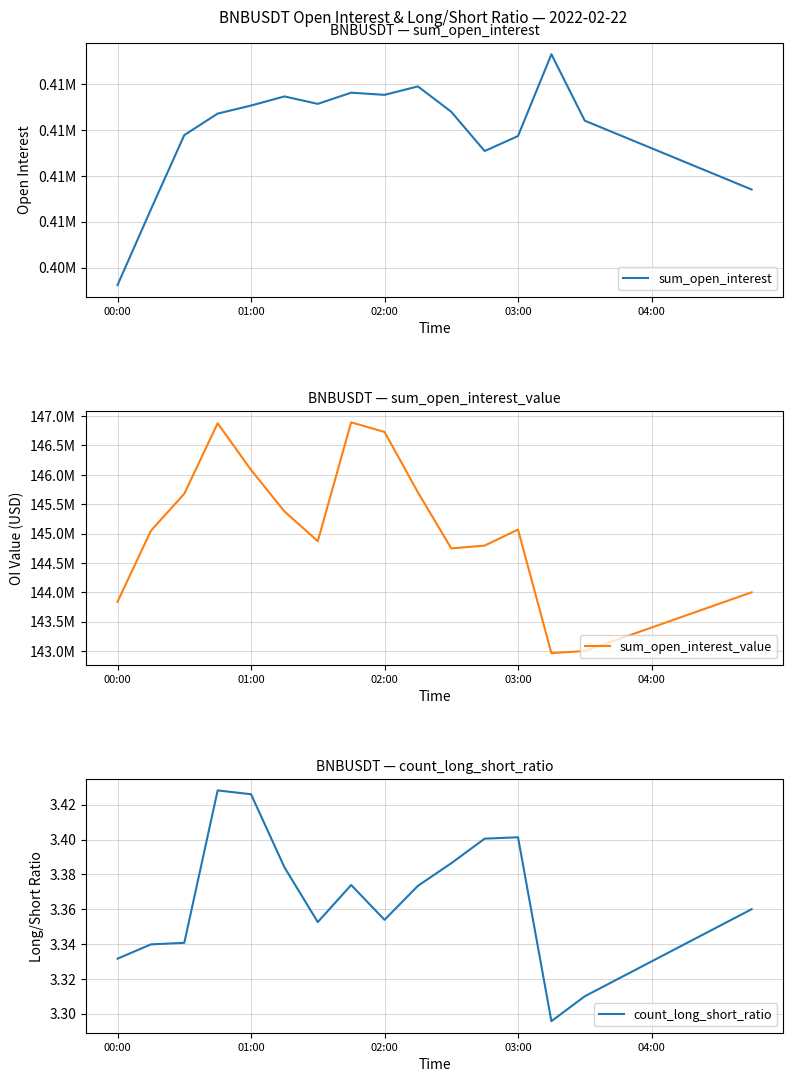

What value does the count_long_short_ratio series have at 14?

3.3